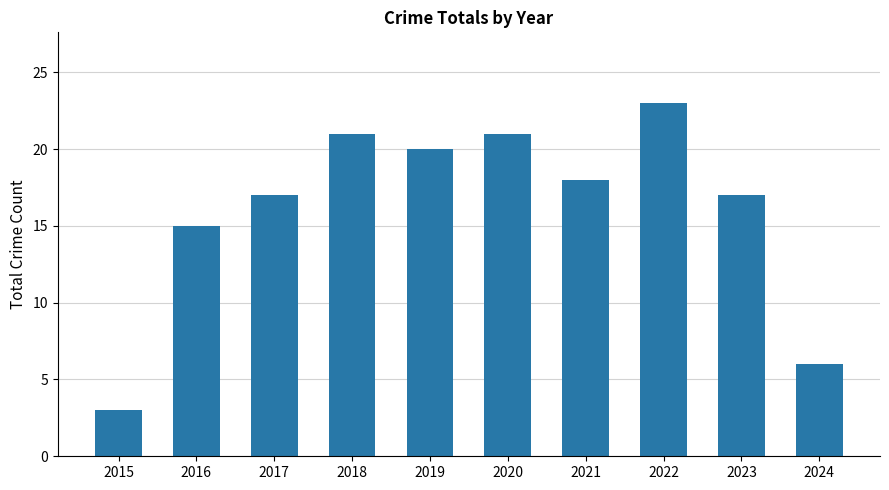

Reading left to right, list all the values displayed in this chart.

3	15	17	21	20	21	18	23	17	6